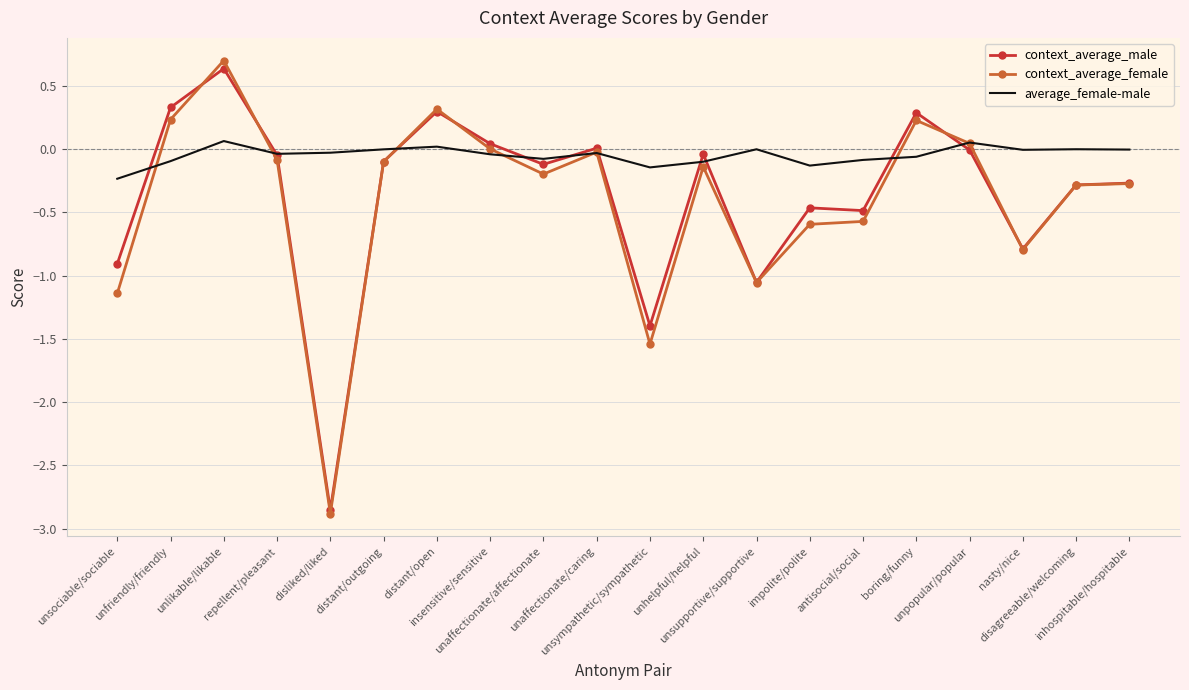

Which series has the largest total across all categories?

average_female-male